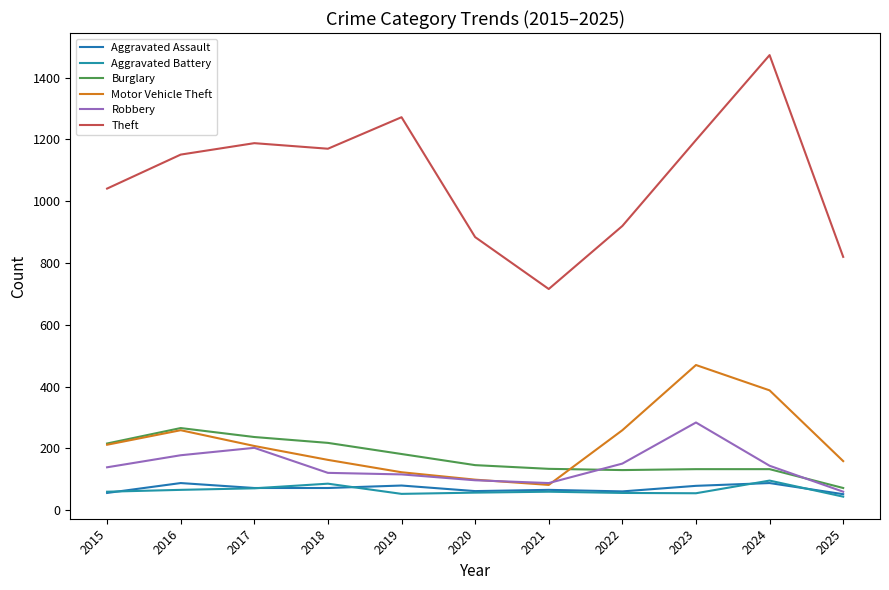

True or false: Motor Vehicle Theft has a value of 470 at 2023.

True